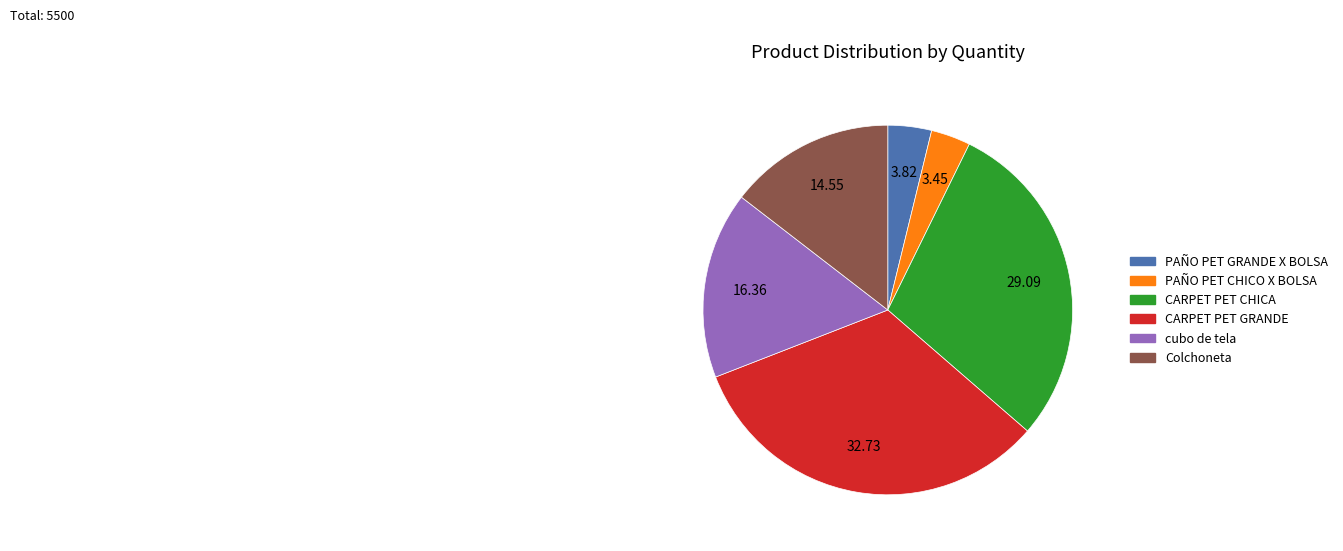

How many segments does this pie chart have?

6